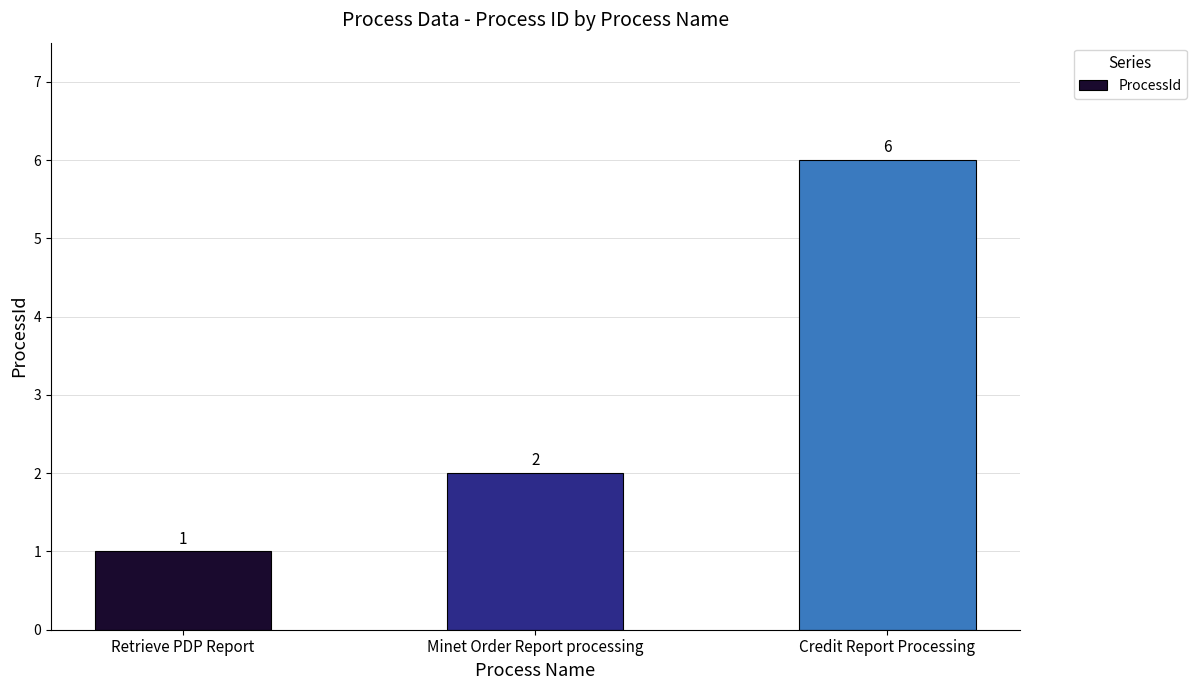

How many values are below 2?

1